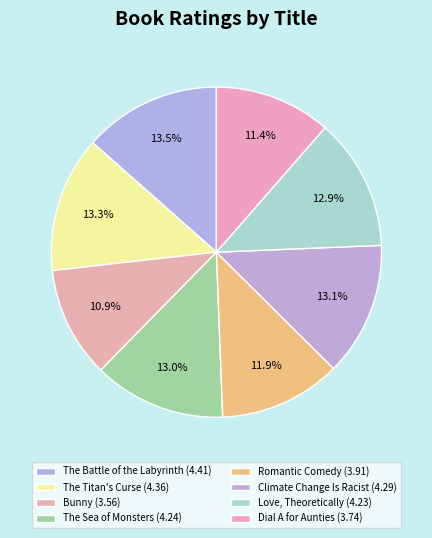

Approximately how many times larger is the value at Love, Theoretically compared to Bunny?

1.2